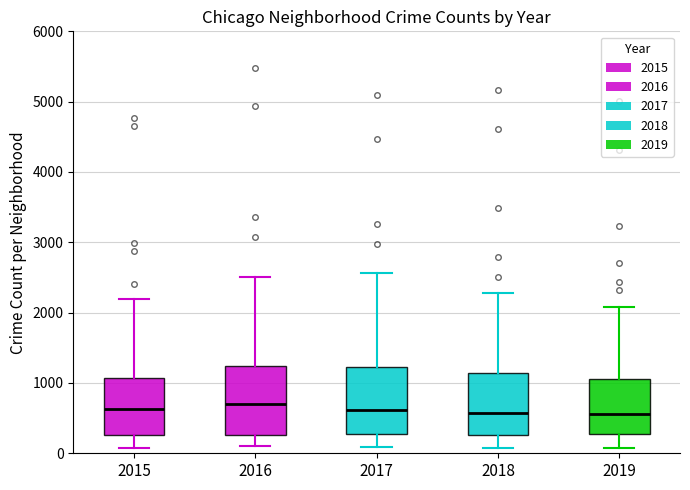

Where does the lower whisker of the box at x = 2016 end on the y-axis? The values are not printed on the chart, so give them approximately, as read against the axis.

100